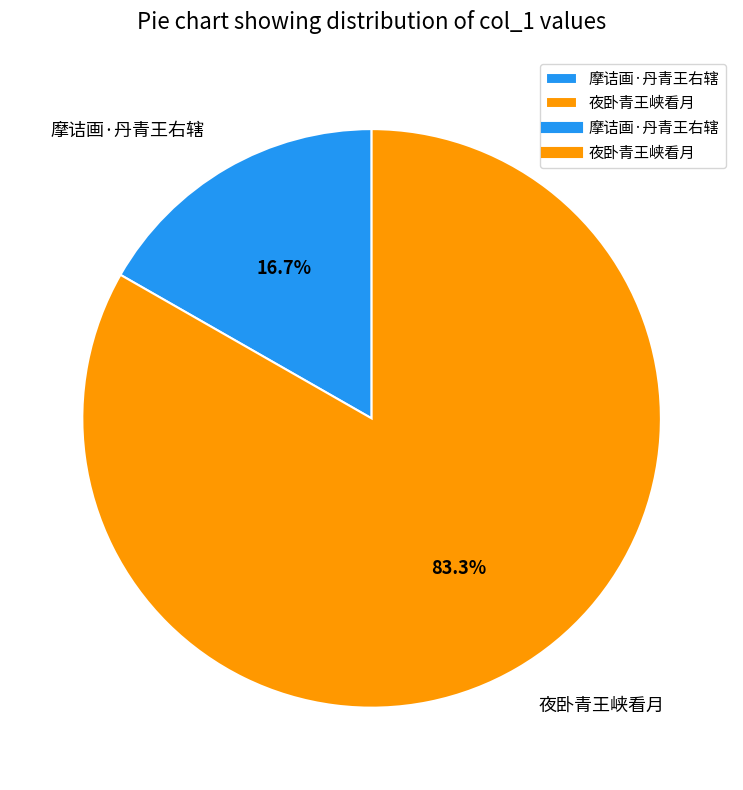

What is the largest slice in the pie chart?

夜卧青王峡看月